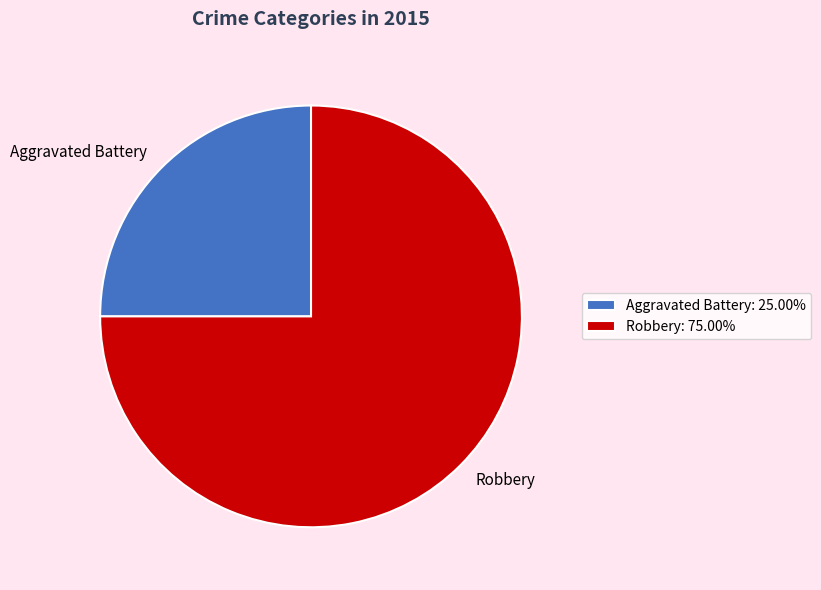

Which slice is the largest?

Robbery